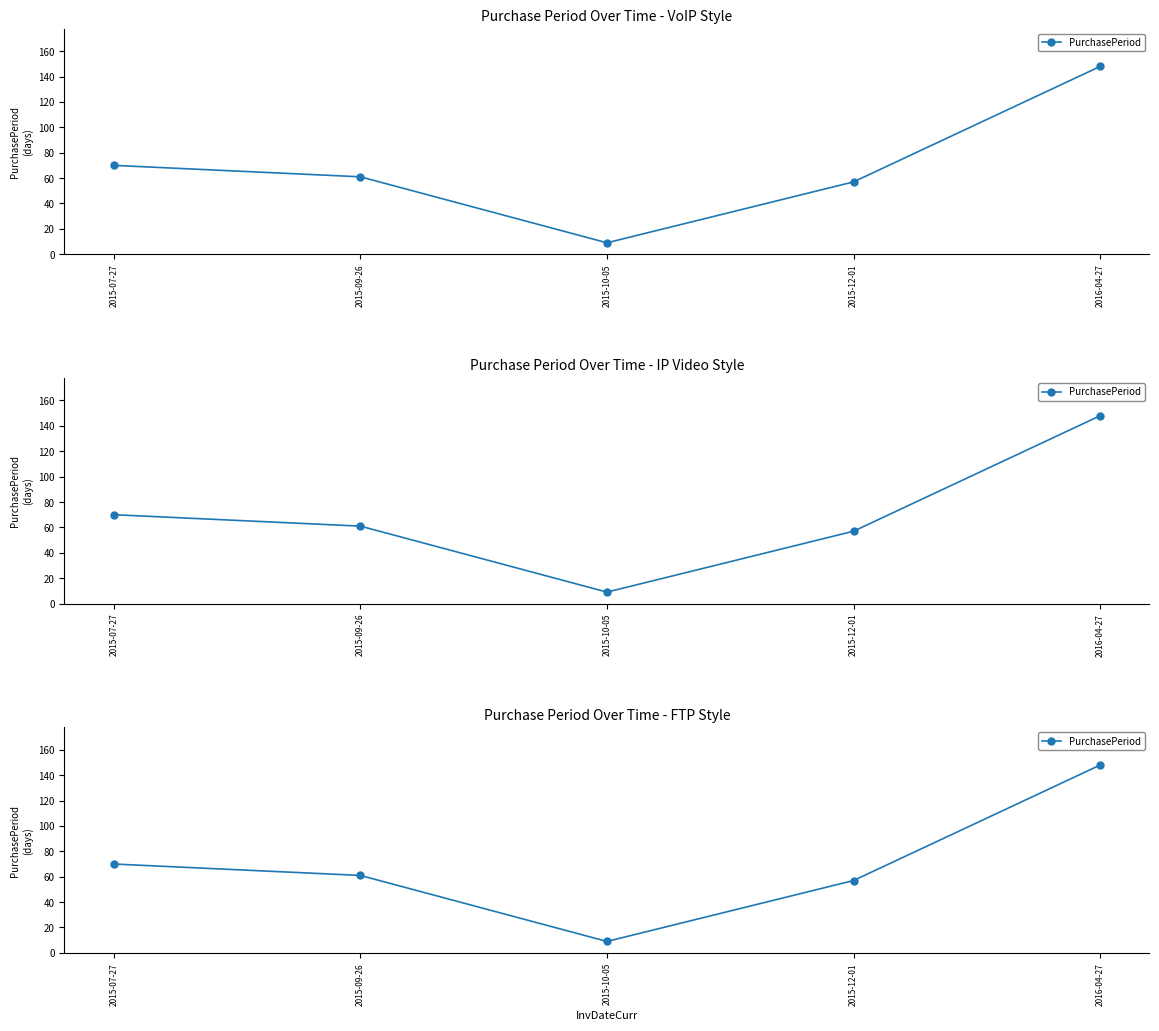

The value at 2015-07-27 is 115. True or false?

False